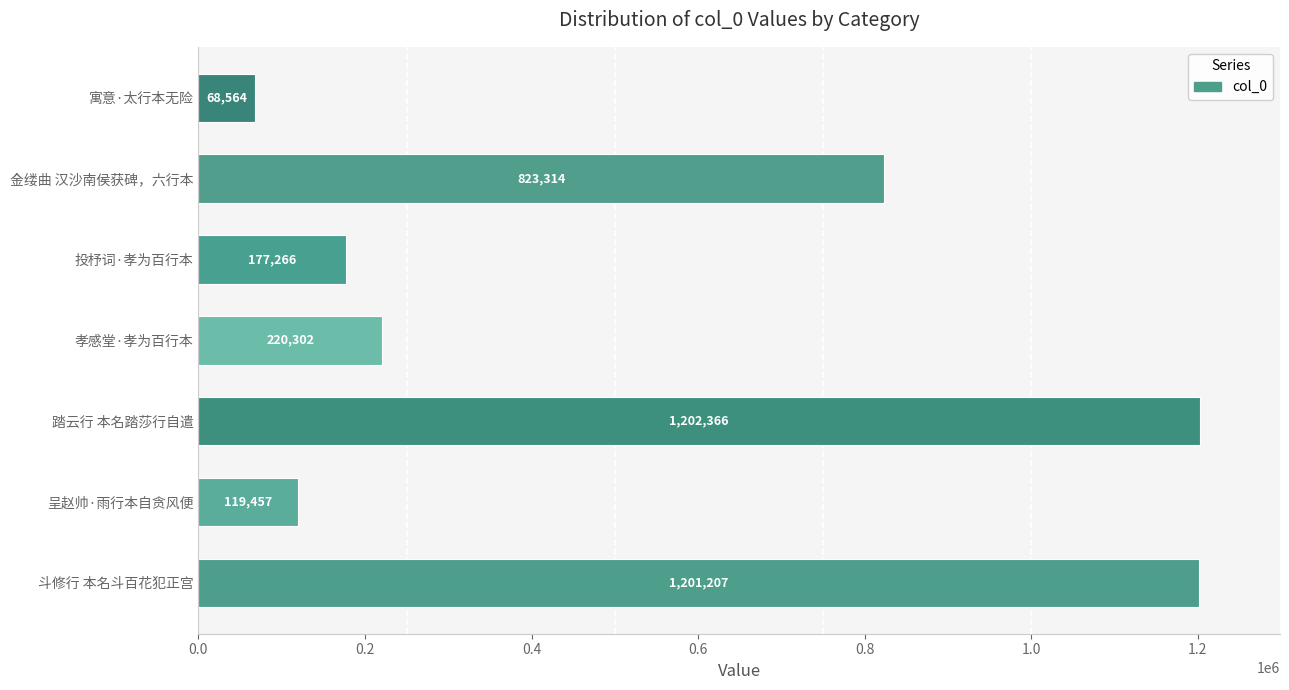

Which label corresponds to the largest value in the chart?

踏云行 本名踏莎行自遣